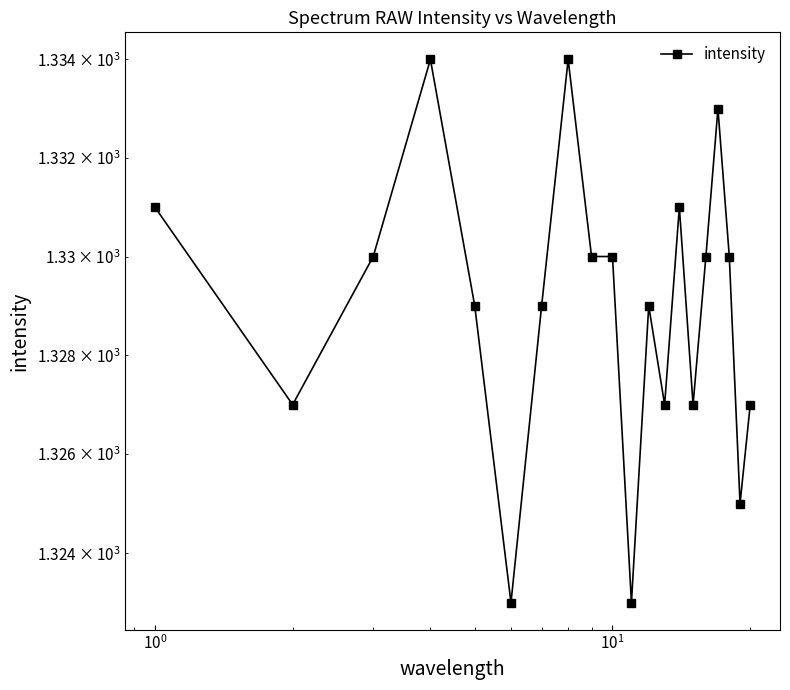

How many distinct data groups are displayed?

1